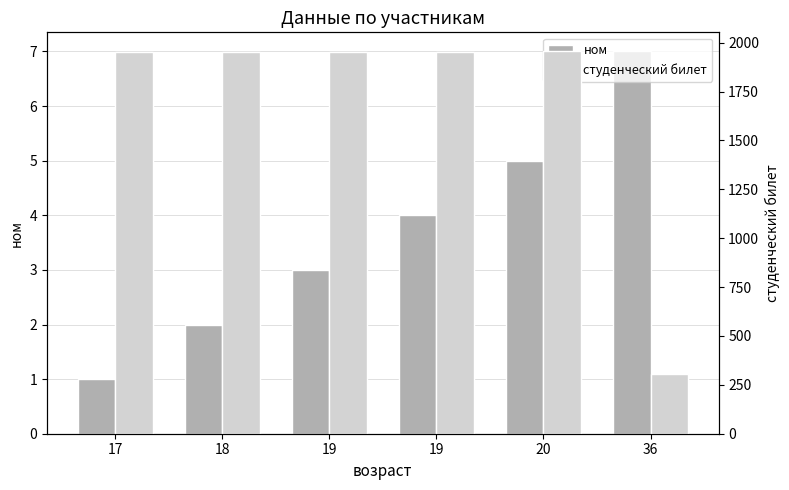

Reading left to right, extract all data points from this chart.

ном: 17=1	18=2	19=3	19=4	20=5	36=7
студенческий билет: 17=1951	18=1952	19=1953	19=1954	20=1955	36=305